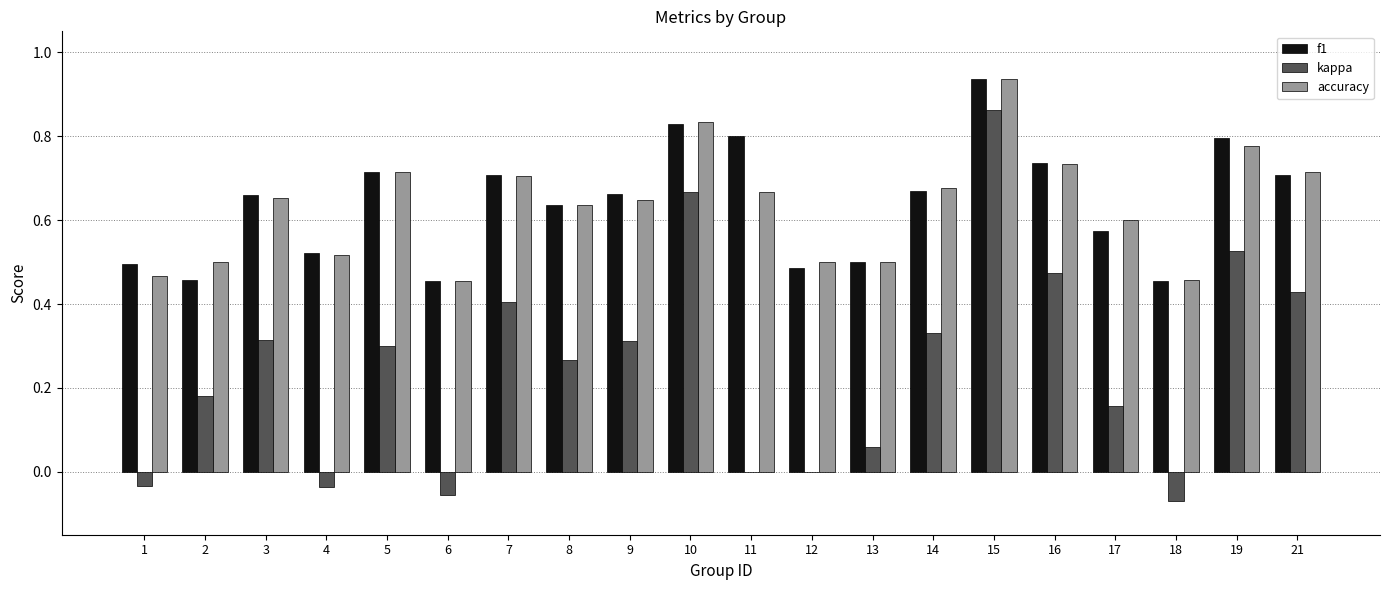

Which series has the largest range (max minus min)?

kappa